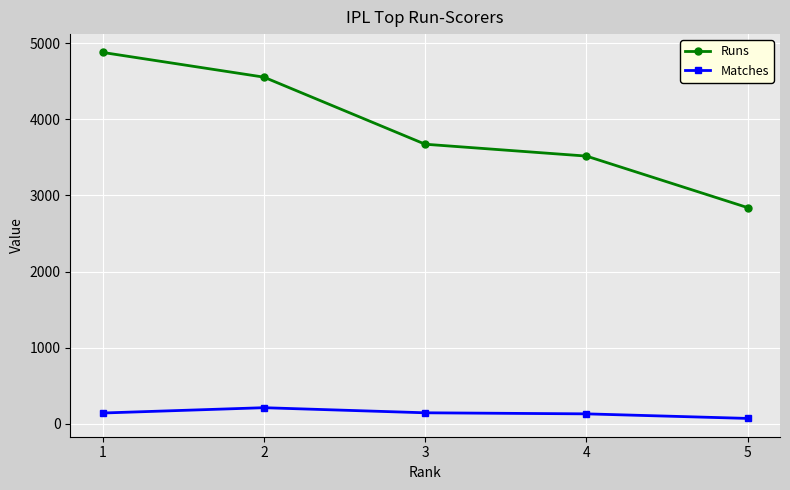

What is the maximum value for Runs?

4881